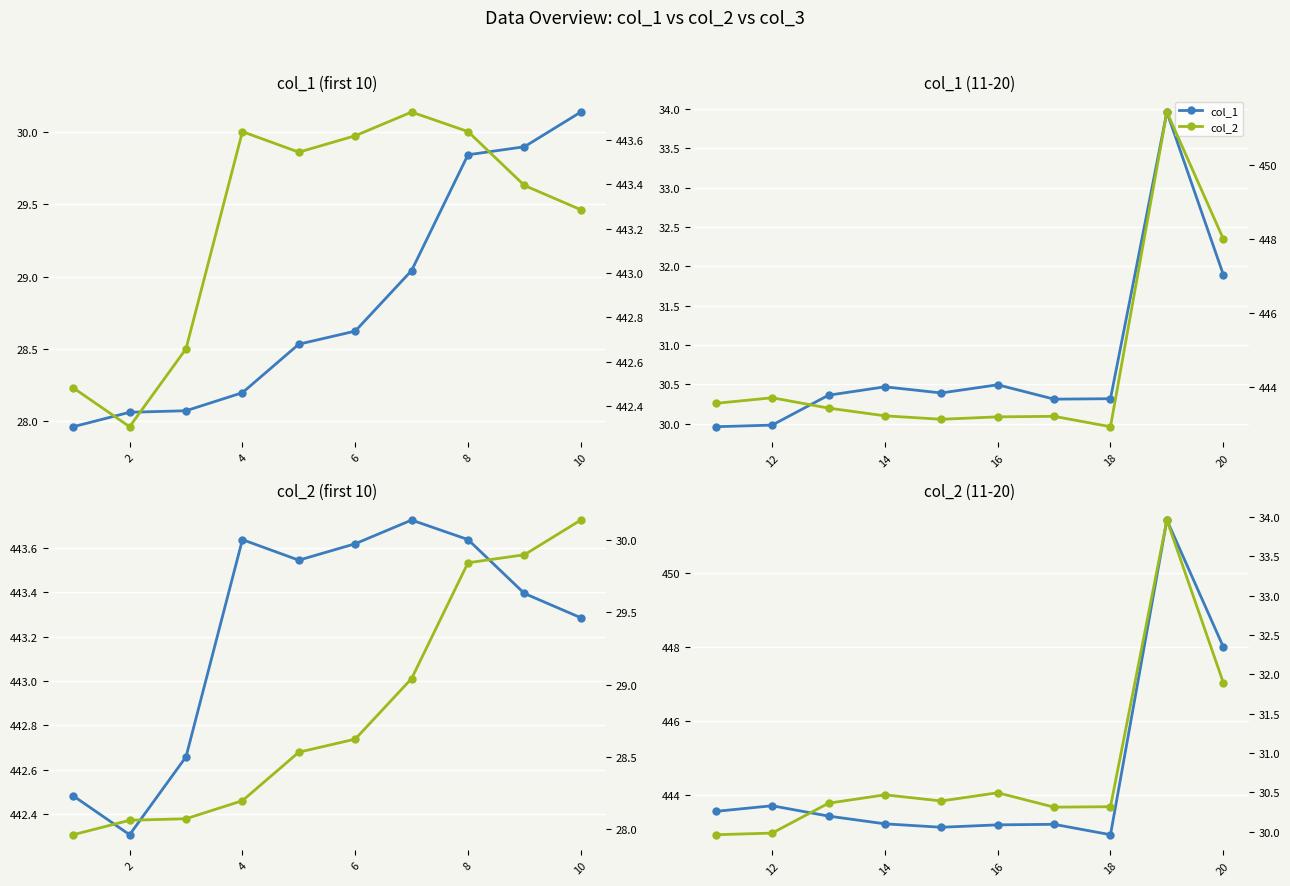

List the series in order of their overall mean, highest first.

col_2, col_1